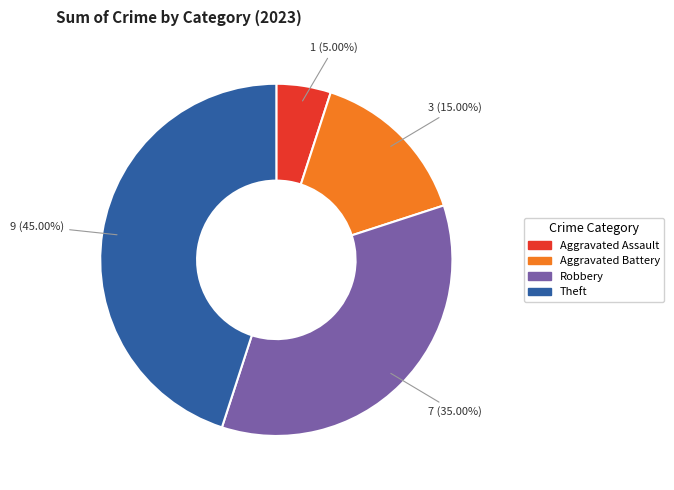

Does any single category account for the majority?

No